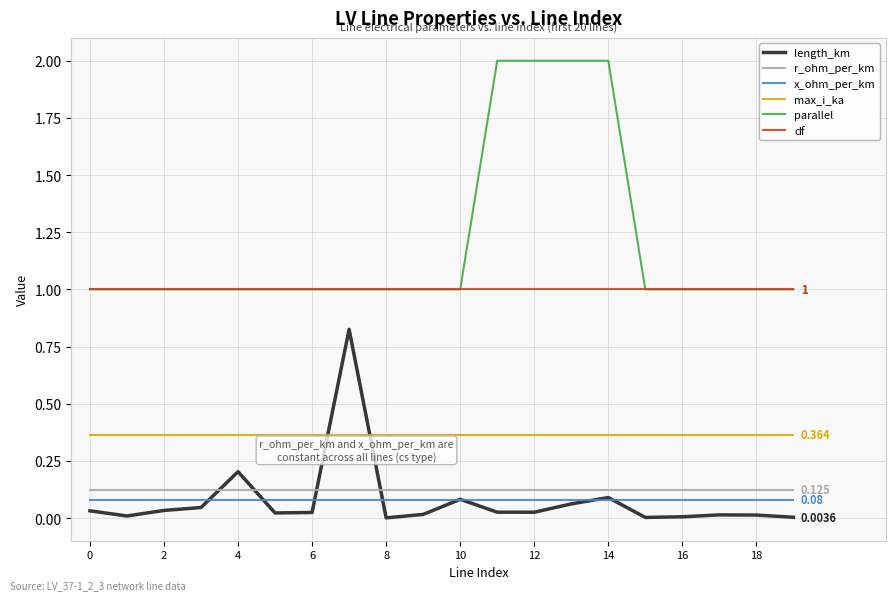

True or false: df and max_i_ka intersect in this chart.

False